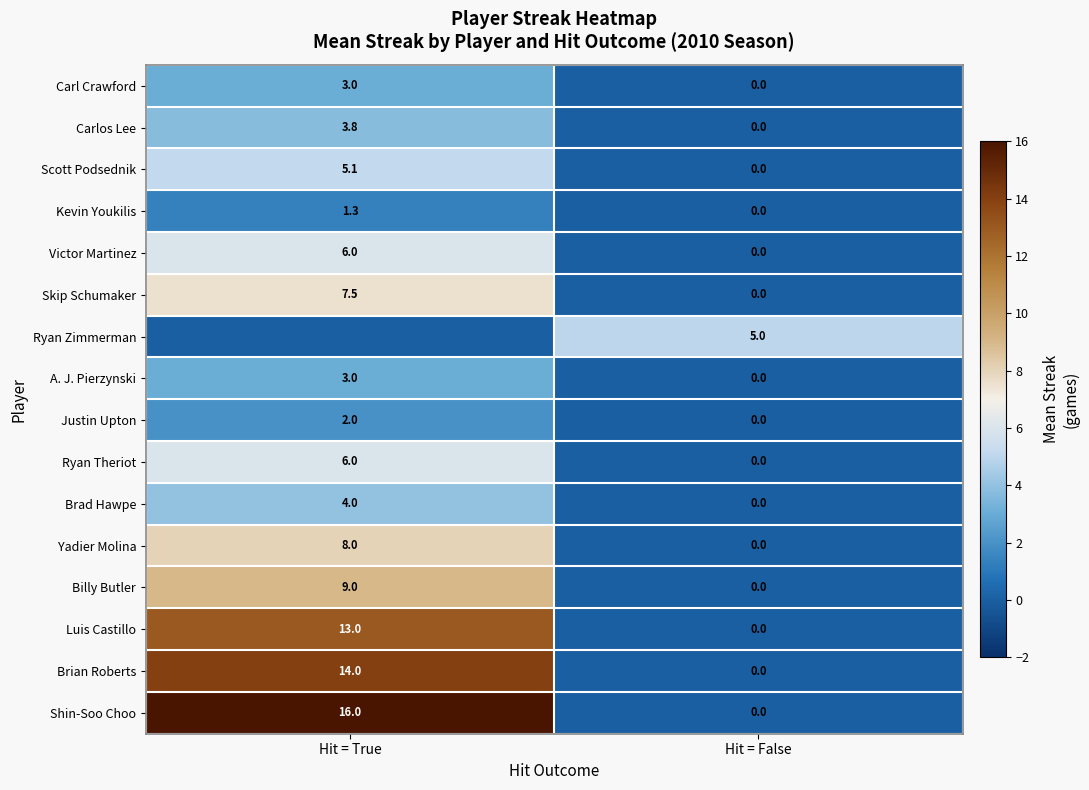

True or false: Carl Crawford has a value of 2.0 at Hit = False.

False